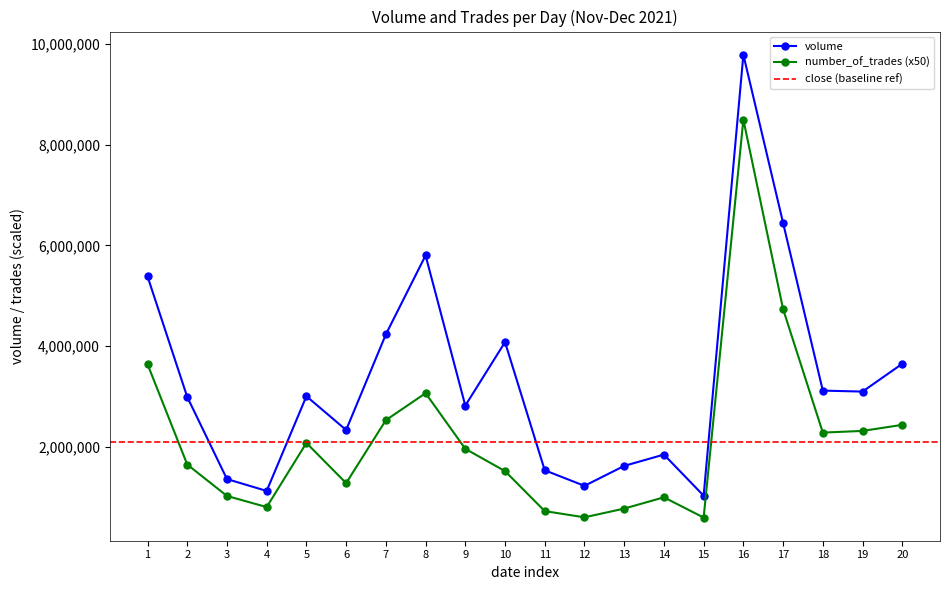

The value of number_of_trades (x50) at 12 is 602750.0. True or false?

True